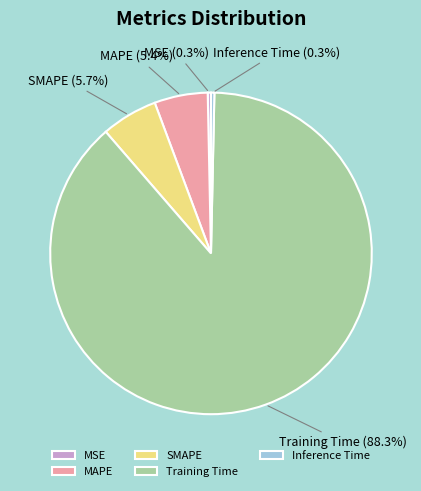

Is there a majority slice in this chart?

Yes